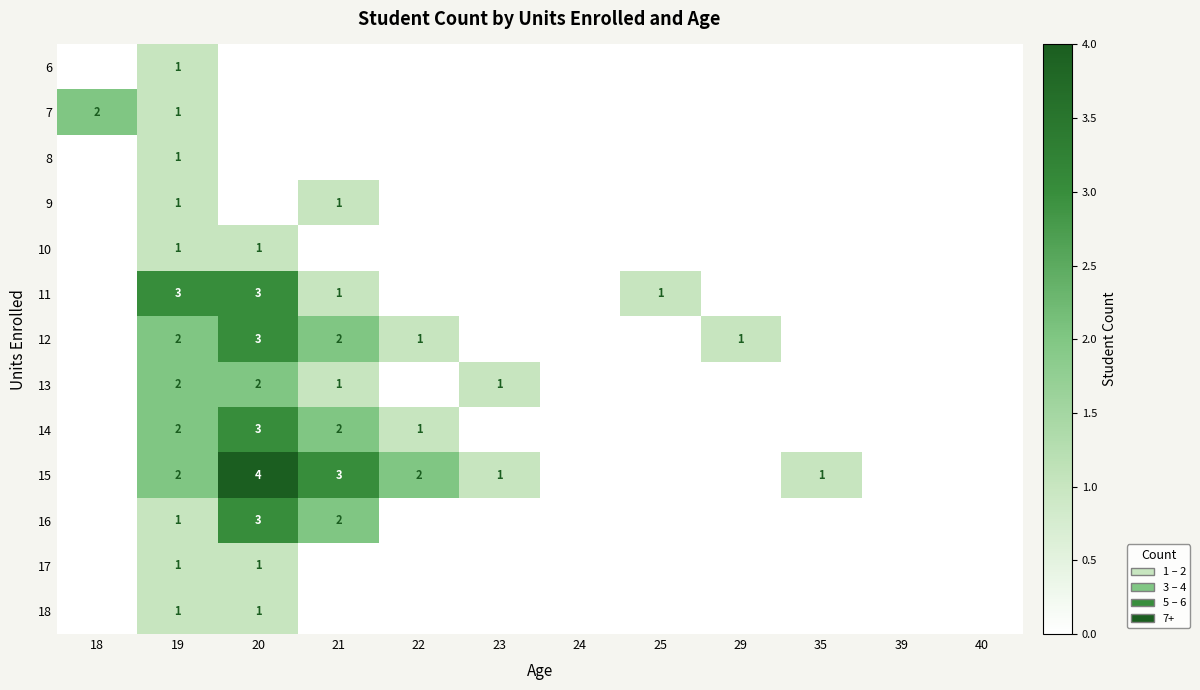

At which category is the sum across all series the highest?

20